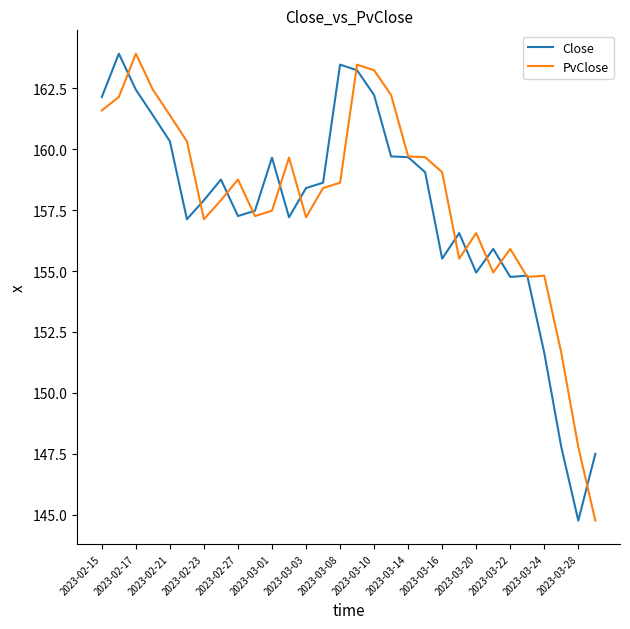

What is the highest value of the Close series?

163.9